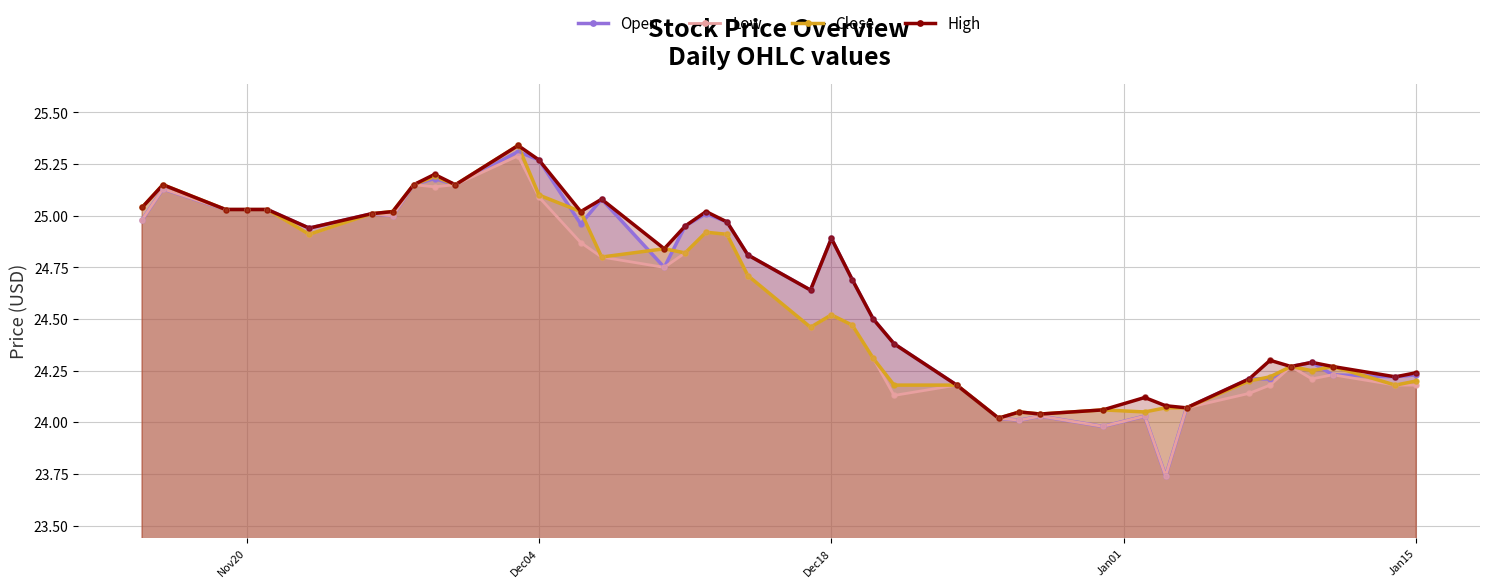

Which series has the largest total across all categories?

High